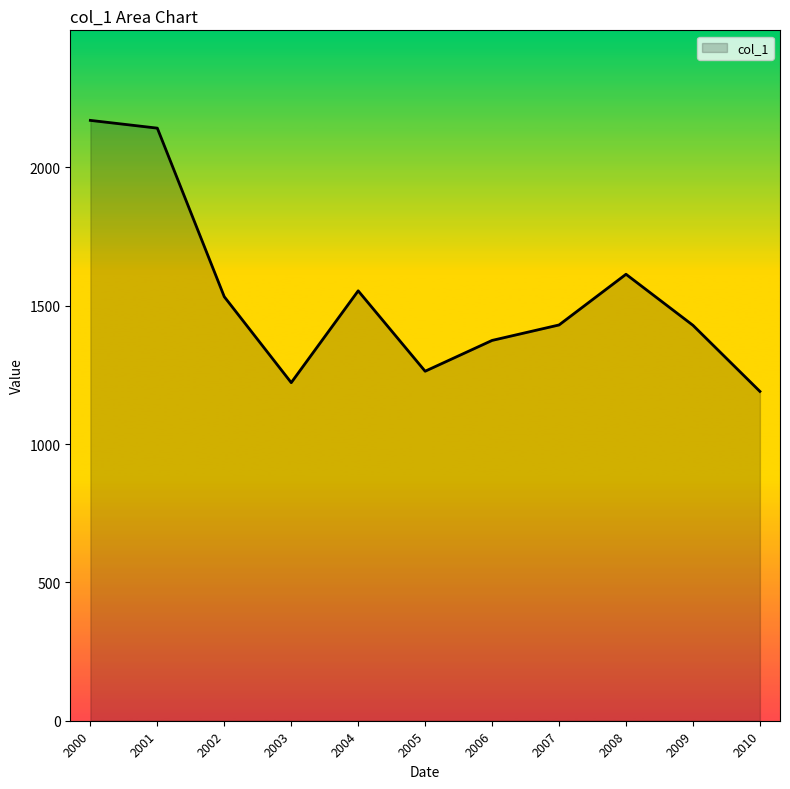

How many lines are shown in the chart?

1